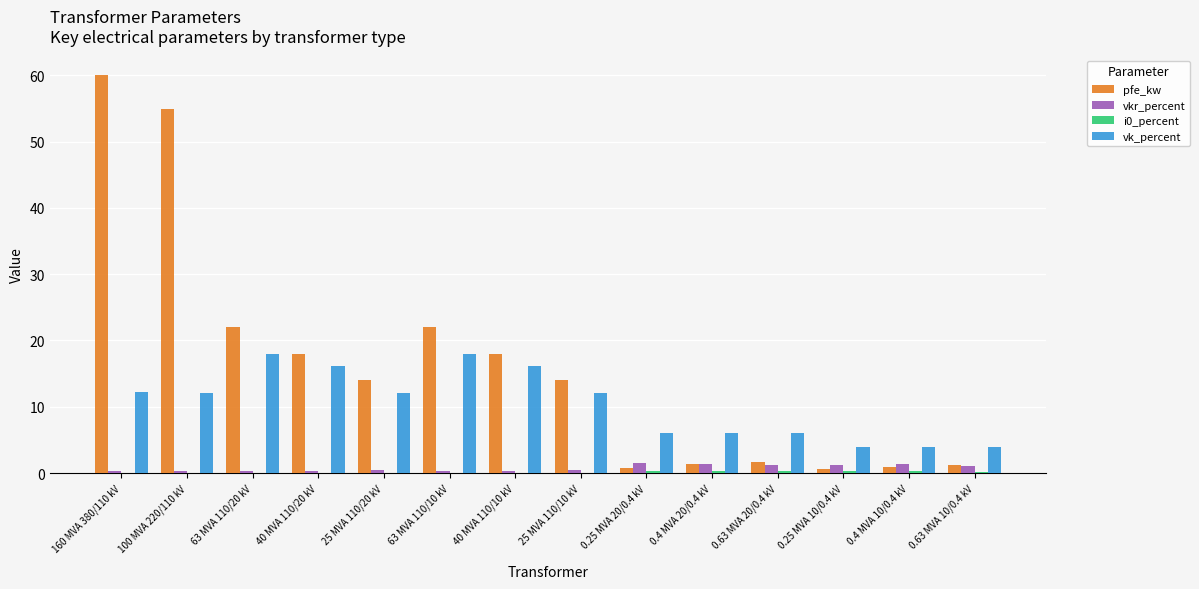

Which series has the largest total across all categories?

pfe_kw